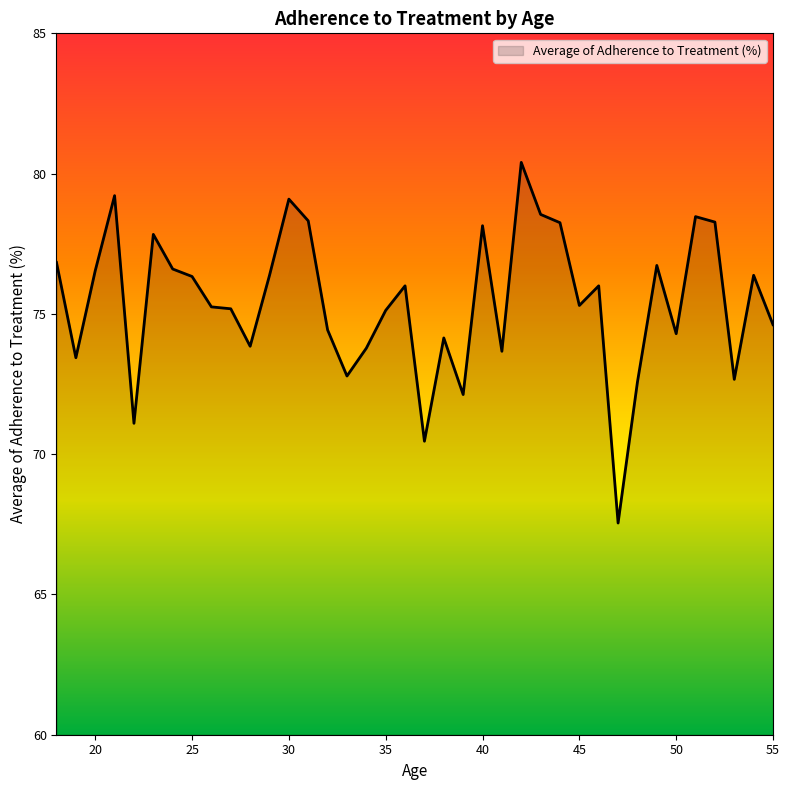

What is the maximum value shown in the chart?

80.4